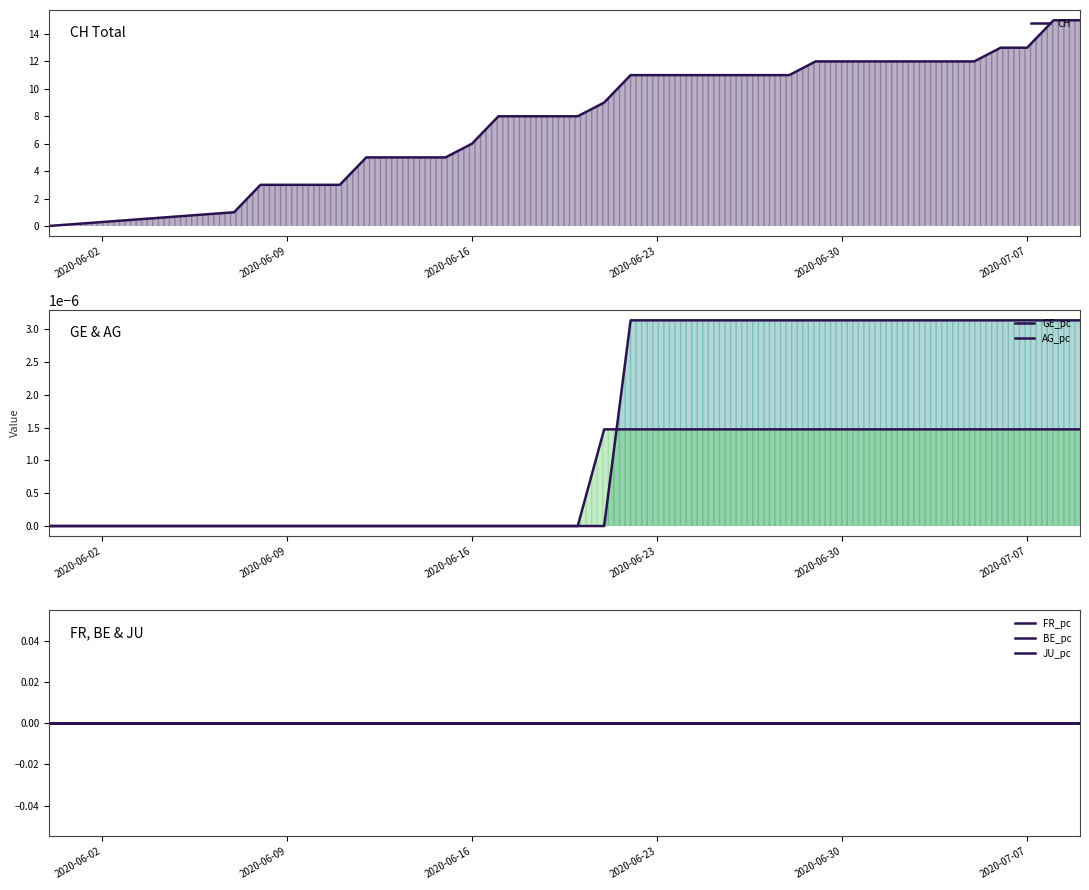

True or false: FR_pc has a value of 0.0 at 2020-06-30.

True